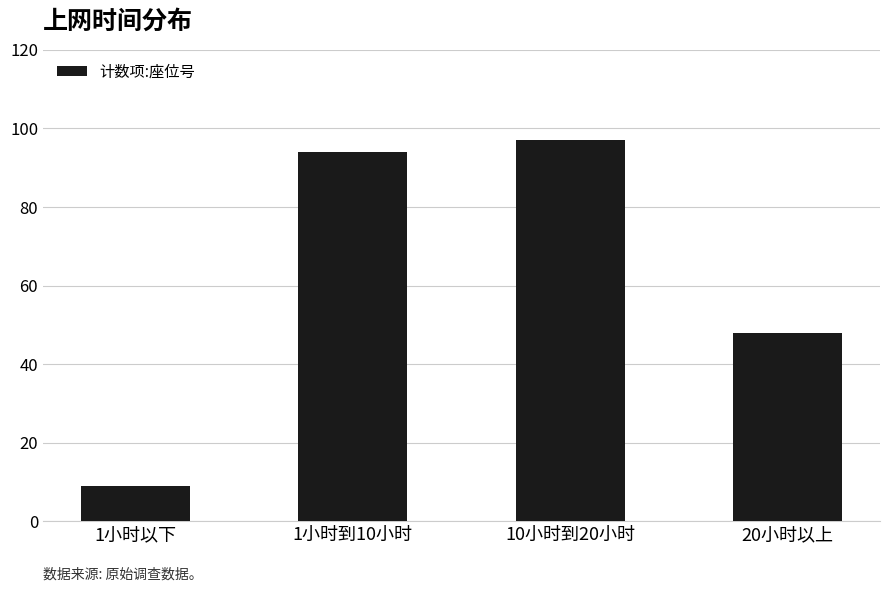

Are the bars grouped side by side (vs. stacked)?

No